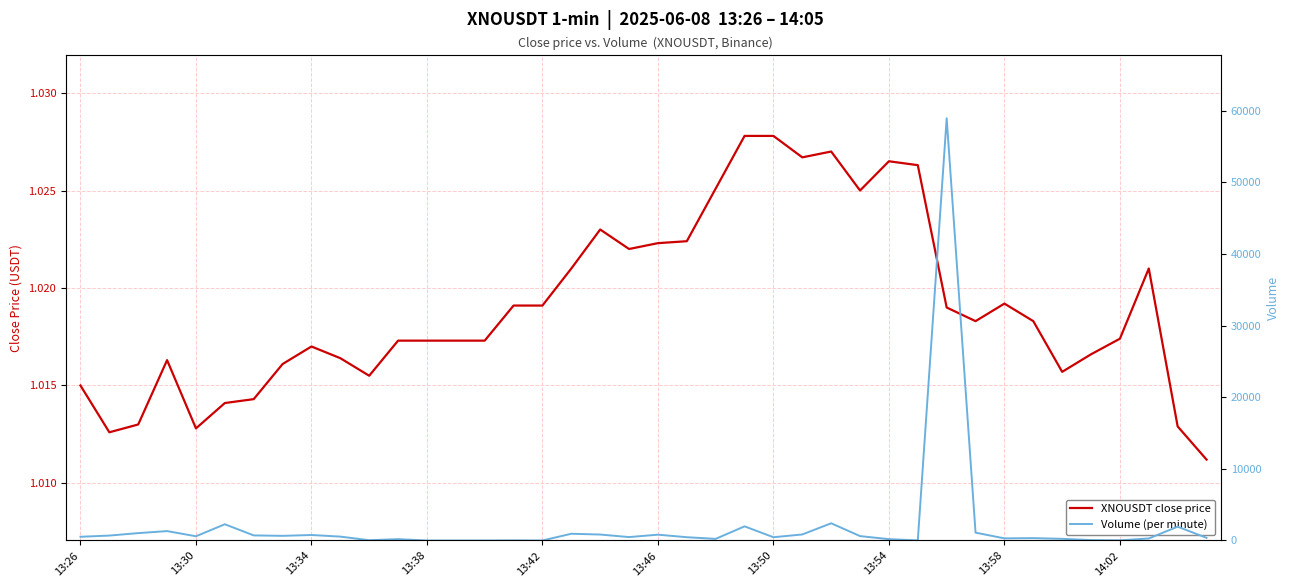

Which has a higher value, 29 or 34?

29